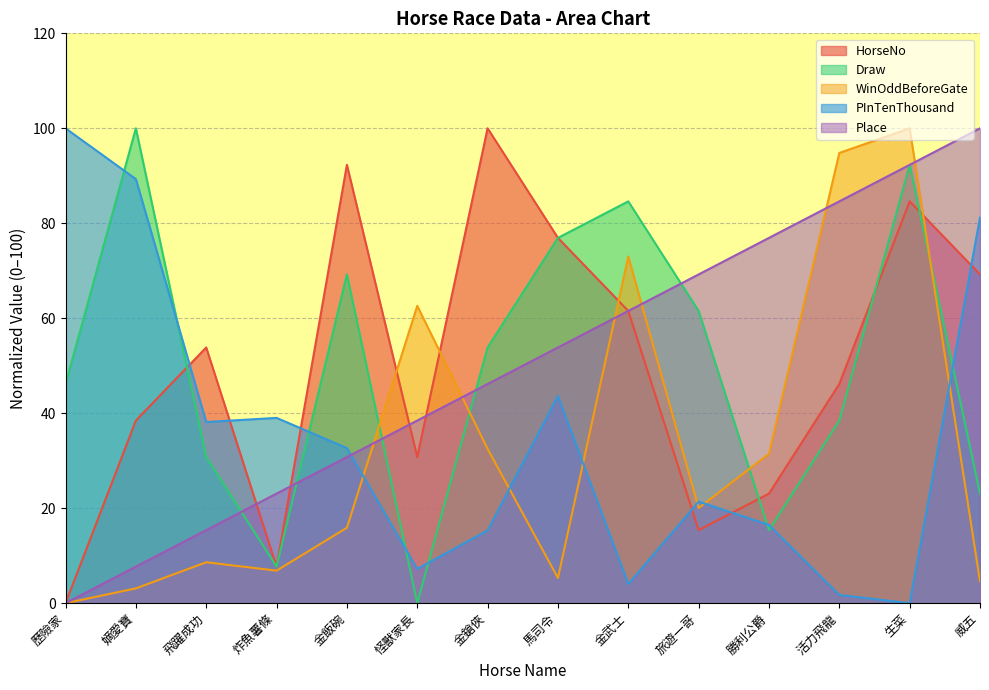

Reading left to right, transcribe all the data shown in this chart.

HorseNo: 歷險家=0.0	嫡愛寶=38.5	飛躍成功=53.8	炸魚薯條=7.7	金飯碗=92.3	怪獸家長=30.8	金鎗俠=100.0	馬司令=76.9	金武士=61.5	旅遊一哥=15.4	勝利公爵=23.1	活力飛龍=46.2	生菜=84.6	威五=69.2
Draw: 歷險家=46.2	嫡愛寶=100.0	飛躍成功=30.8	炸魚薯條=7.7	金飯碗=69.2	怪獸家長=0.0	金鎗俠=53.8	馬司令=76.9	金武士=84.6	旅遊一哥=61.5	勝利公爵=15.4	活力飛龍=38.5	生菜=92.3	威五=23.1
WinOddBeforeGate: 歷險家=0.0	嫡愛寶=3.1	飛躍成功=8.6	炸魚薯條=6.9	金飯碗=15.9	怪獸家長=62.6	金鎗俠=32.5	馬司令=5.3	金武士=73.0	旅遊一哥=20.0	勝利公爵=31.5	活力飛龍=94.8	生菜=100.0	威五=4.6
PInTenThousand: 歷險家=100.0	嫡愛寶=89.3	飛躍成功=38.2	炸魚薯條=39.0	金飯碗=32.7	怪獸家長=7.2	金鎗俠=15.3	馬司令=43.6	金武士=4.0	旅遊一哥=21.4	勝利公爵=16.5	活力飛龍=1.7	生菜=0.0	威五=81.2
Place: 歷險家=0.0	嫡愛寶=7.7	飛躍成功=15.4	炸魚薯條=23.1	金飯碗=30.8	怪獸家長=38.5	金鎗俠=46.2	馬司令=53.8	金武士=61.5	旅遊一哥=69.2	勝利公爵=76.9	活力飛龍=84.6	生菜=92.3	威五=100.0